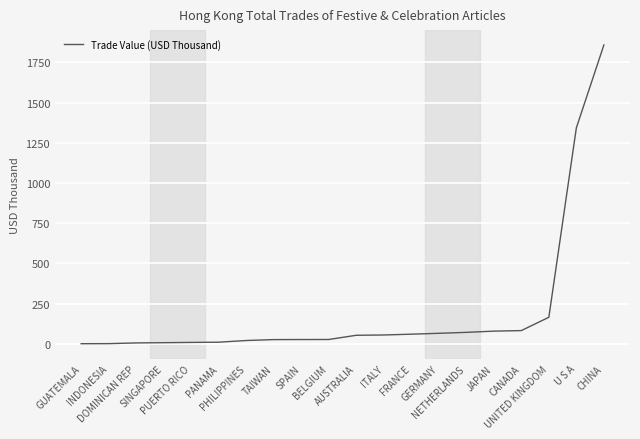

What is the sum of the values at SINGAPORE and JAPAN?

85.7